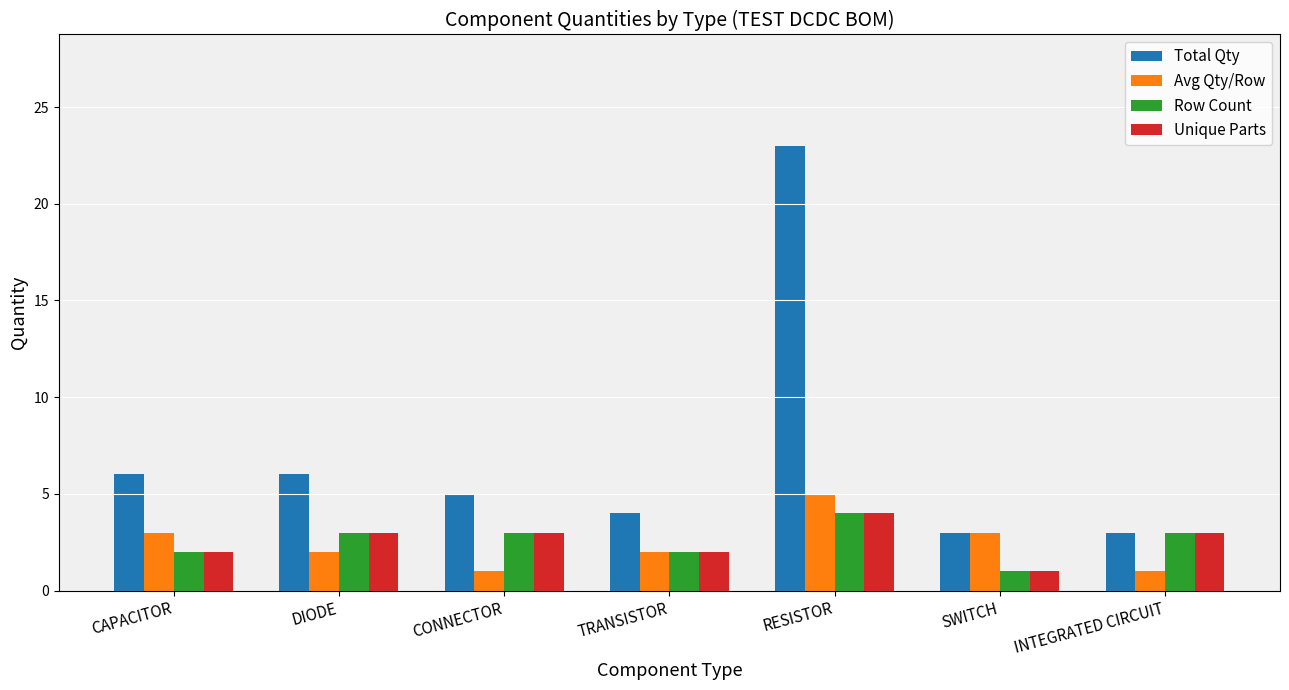

What is the label of the 3rd bar from the left?

CONNECTOR